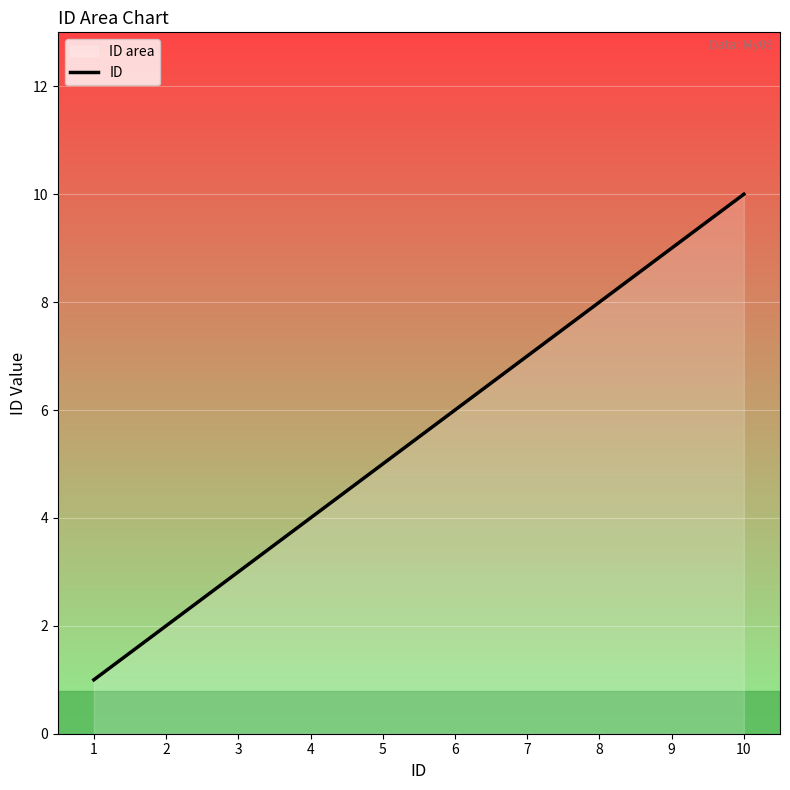

What is the difference between the maximum and second lowest values?

8